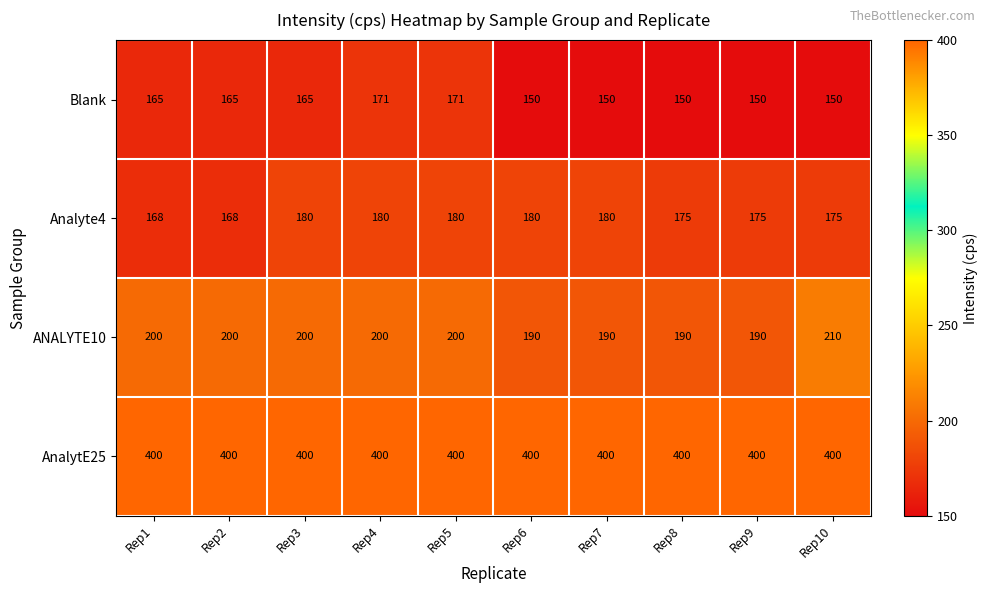

What is the approximate value of Blank at Rep8?

150